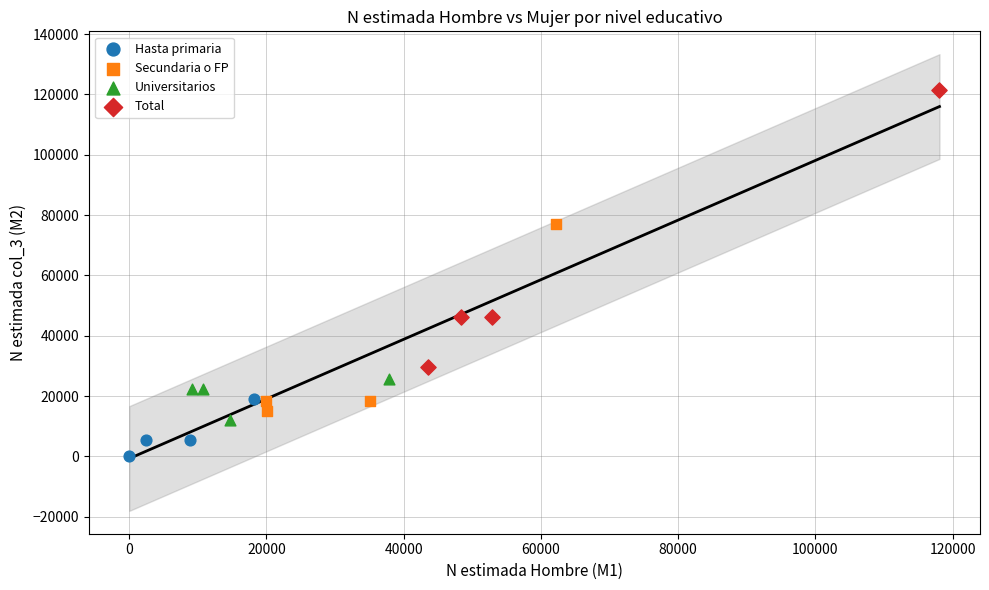

Which series has the widest spread of Y values?

Total